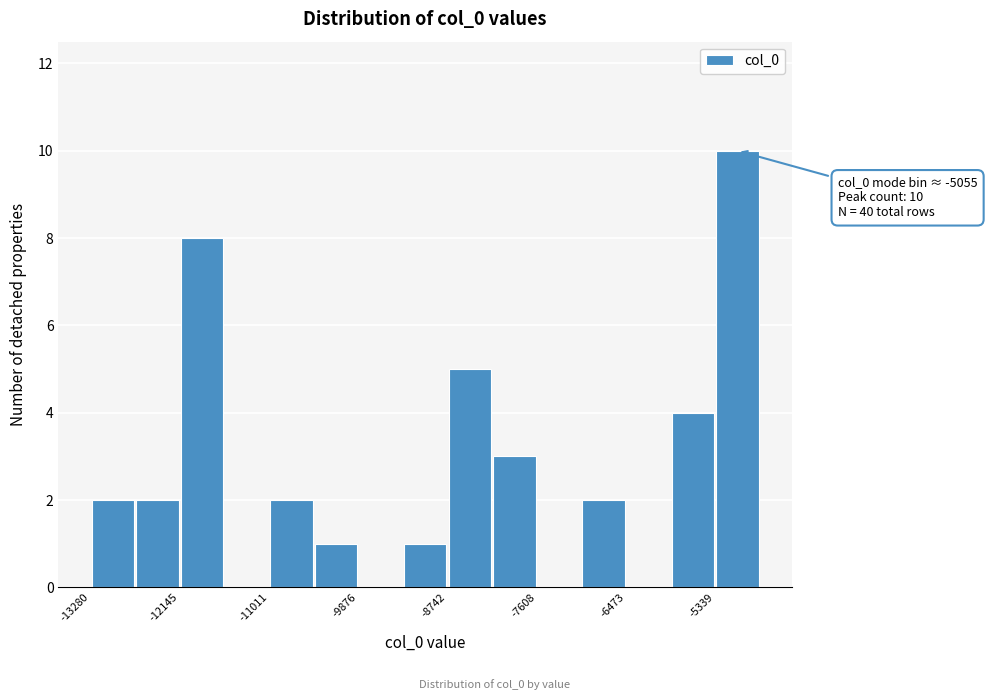

Read against the x-axis, roughly where is the centre of the tallest bar?

-5000